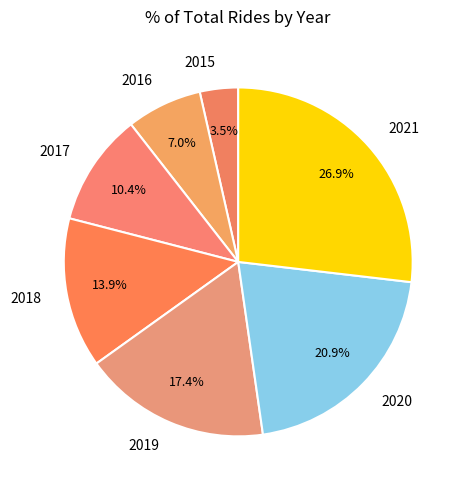

To the nearest percent, what is the difference between the largest and smallest slice percentages?

23%